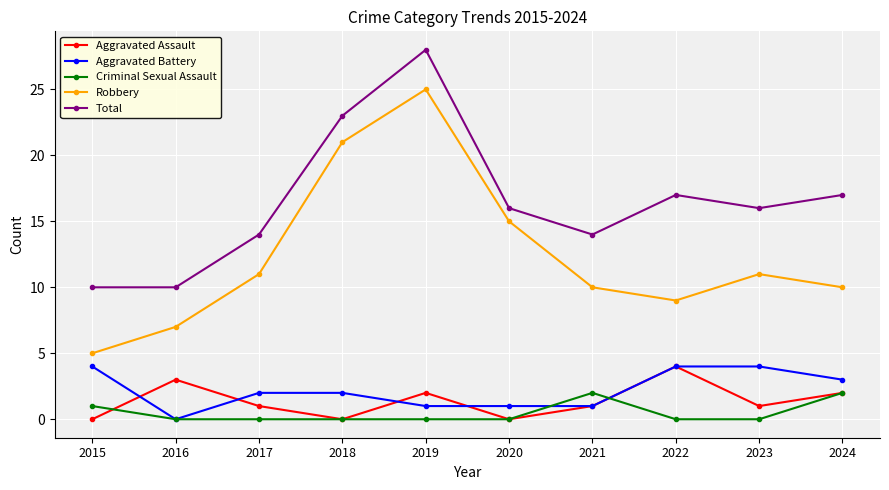

What is the difference between the maximum and second lowest values in the Total series?

18